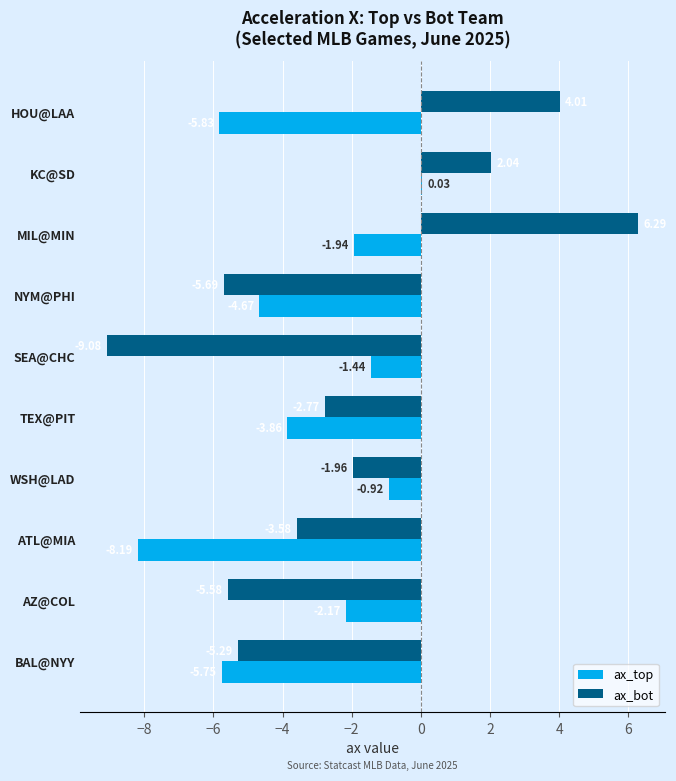

At which label is ax_top closest to -4?

TEX@PIT